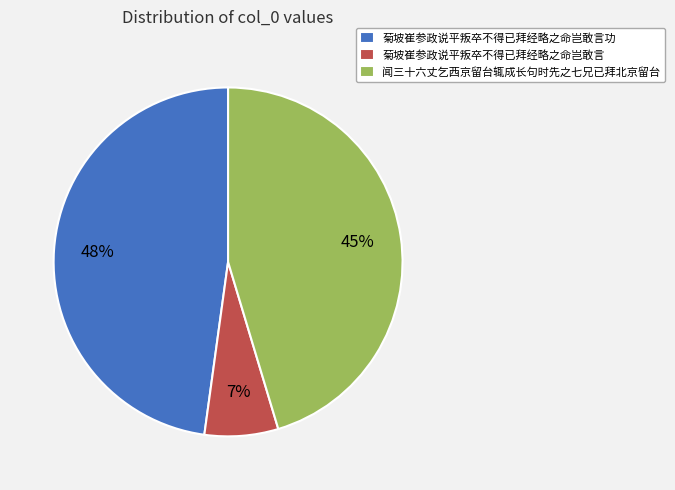

Is 菊坡崔参政说平叛卒不得已拜经略之命岂敢言功 the majority of the pie?

No